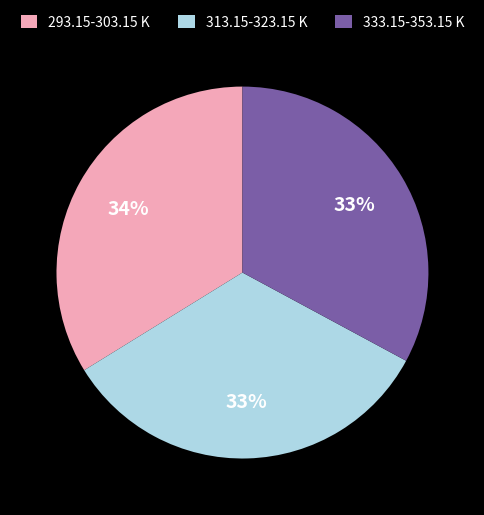

Combined, do 313.15-323.15 K and 293.15-303.15 K account for over 50%?

Yes